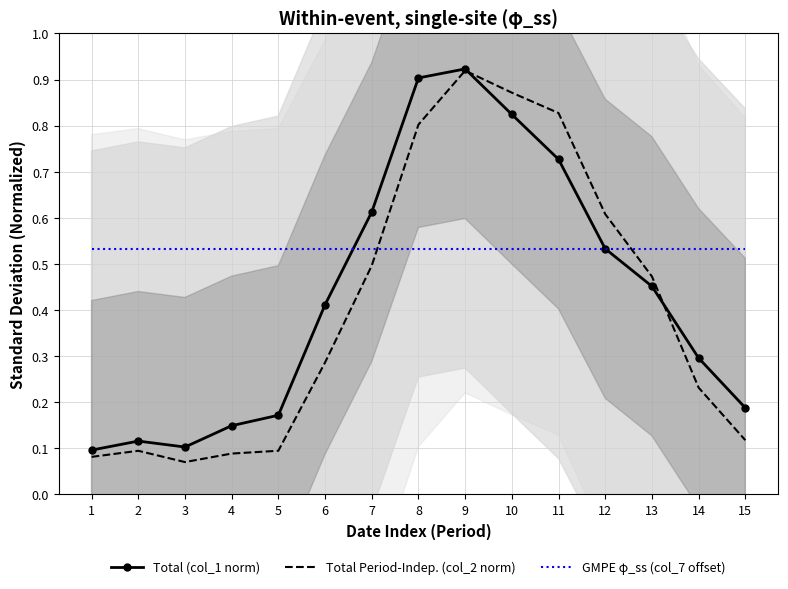

How many intersections are there between GMPE φ_ss (col_7 offset) and Total Period-Indep. (col_2 norm)?

2